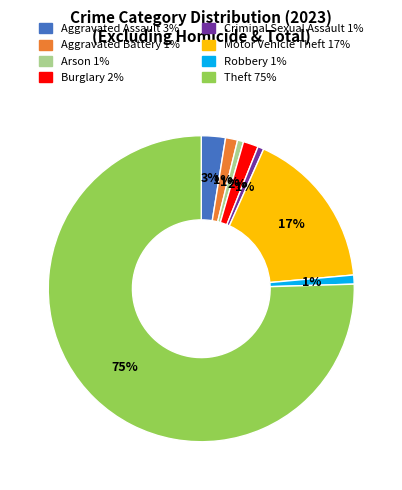

True or false: Aggravated Assault accounts for 15% of the total.

False